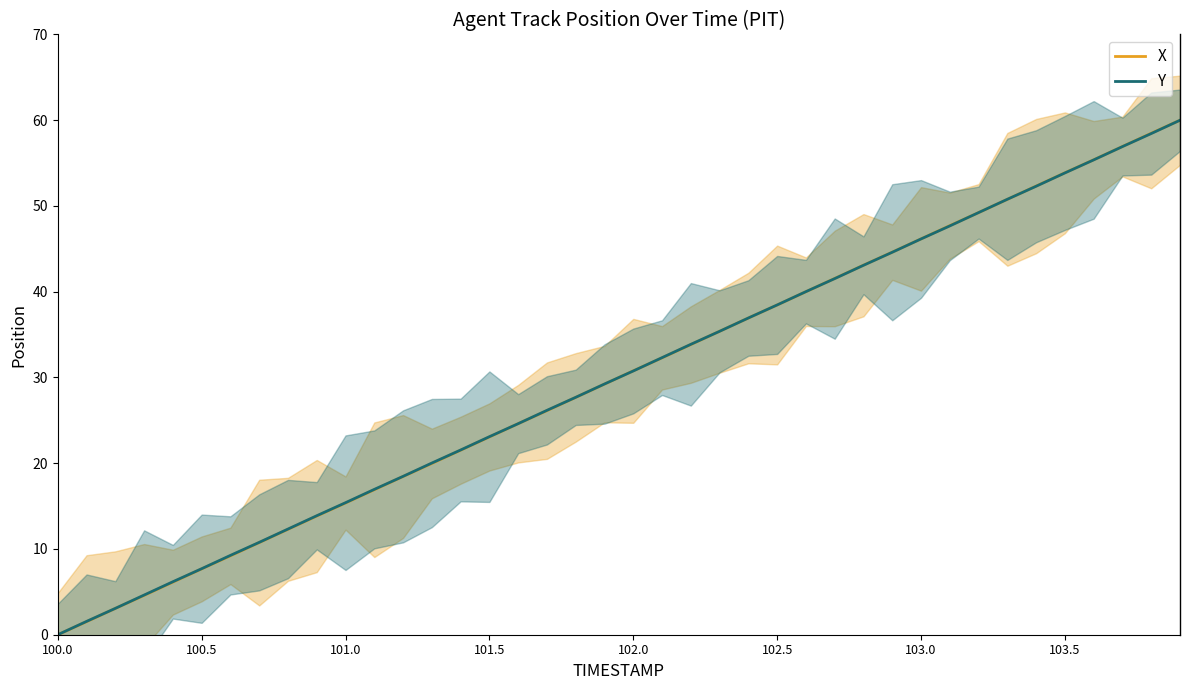

True or false: Y and X cross at least once.

True